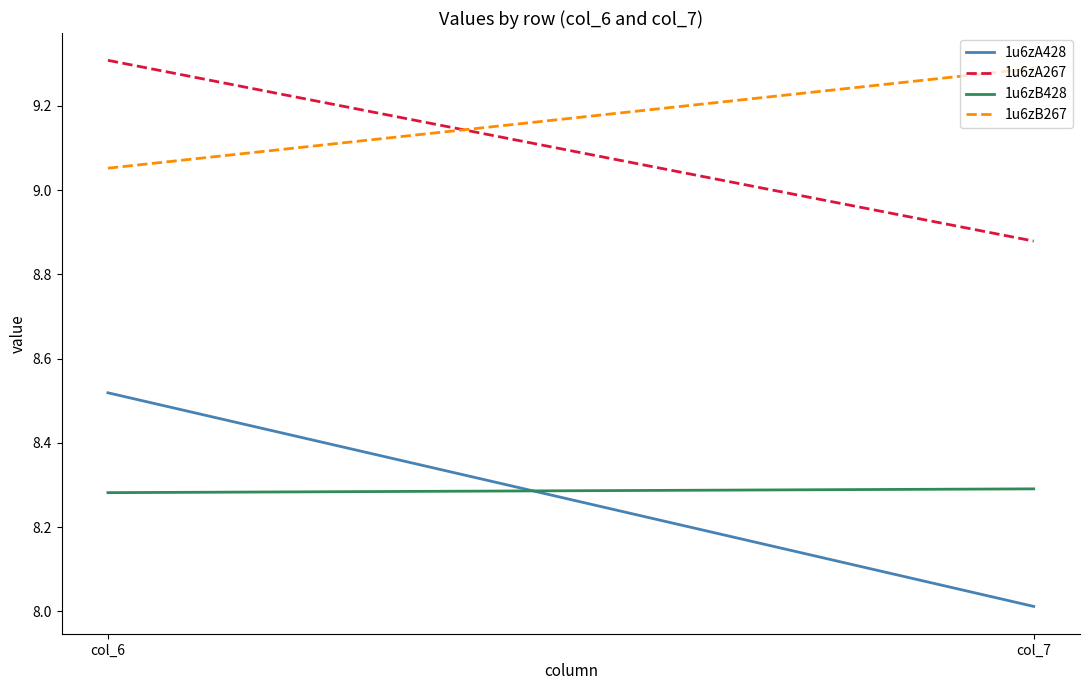

The value of 1u6zA428 at col_6 is 8.5. True or false?

True